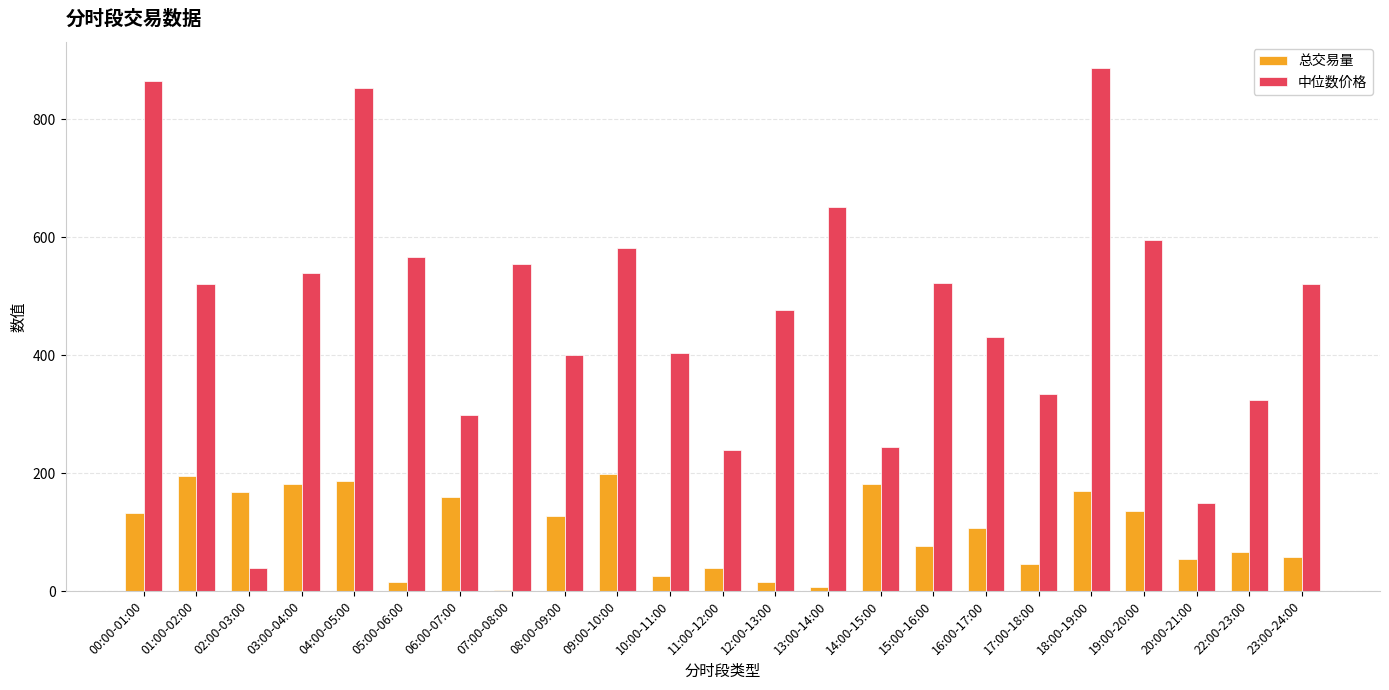

What are all the series names shown in the legend?

总交易量, 中位数价格